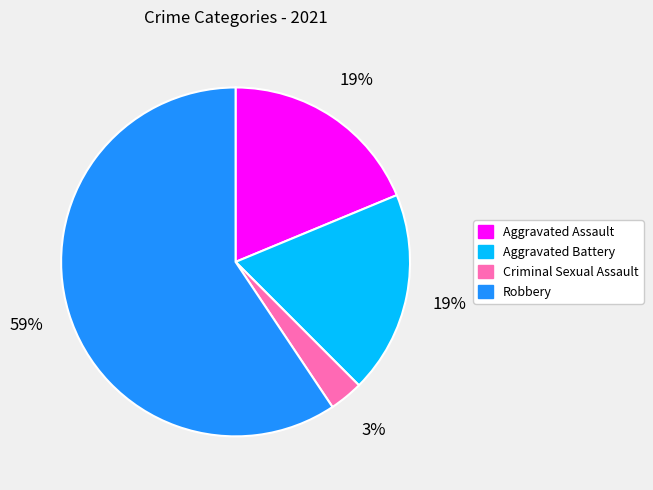

What is the largest slice in the pie chart?

Robbery